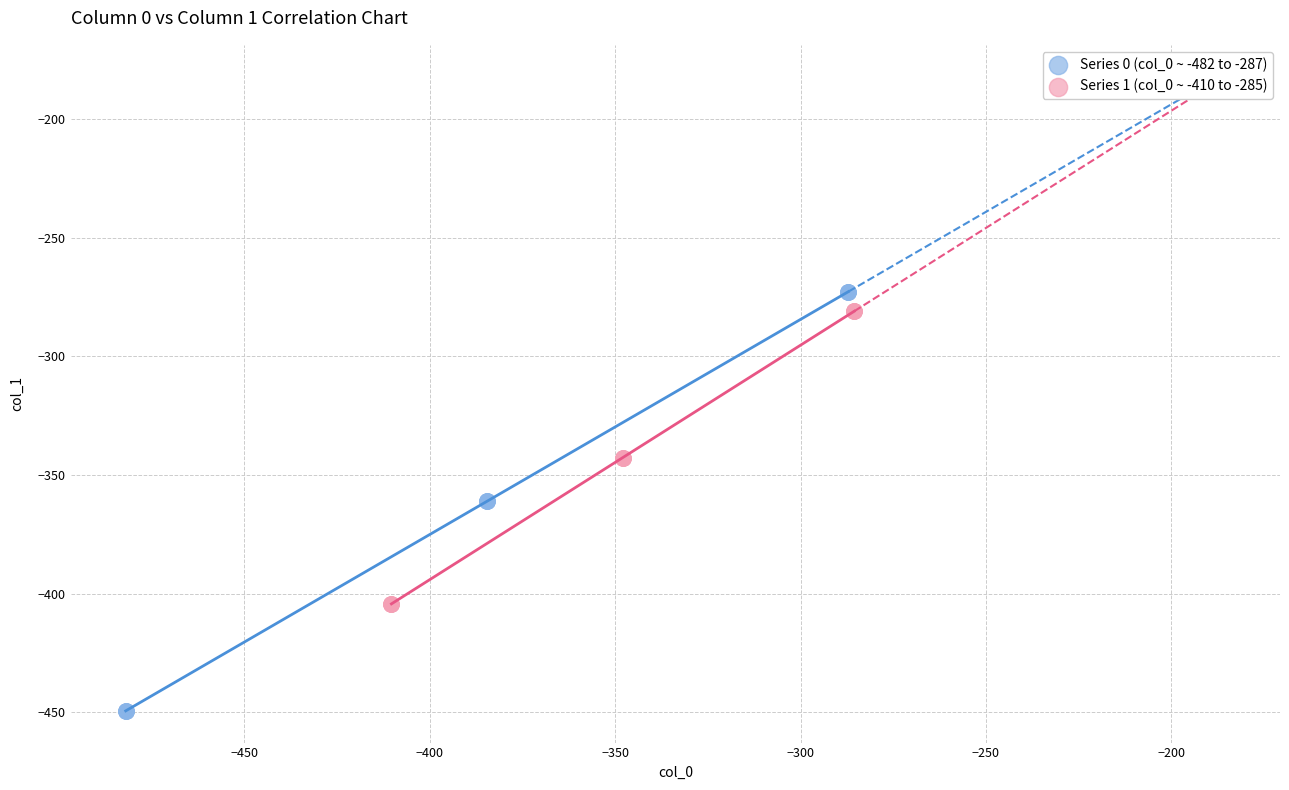

Which series has the widest spread of Y values?

Series 0 (col_0 ~ -482 to -287)